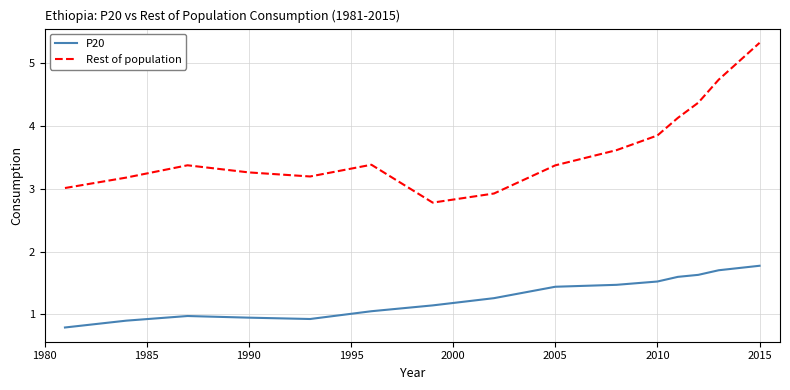

What is the sum of all P20 values?

19.1